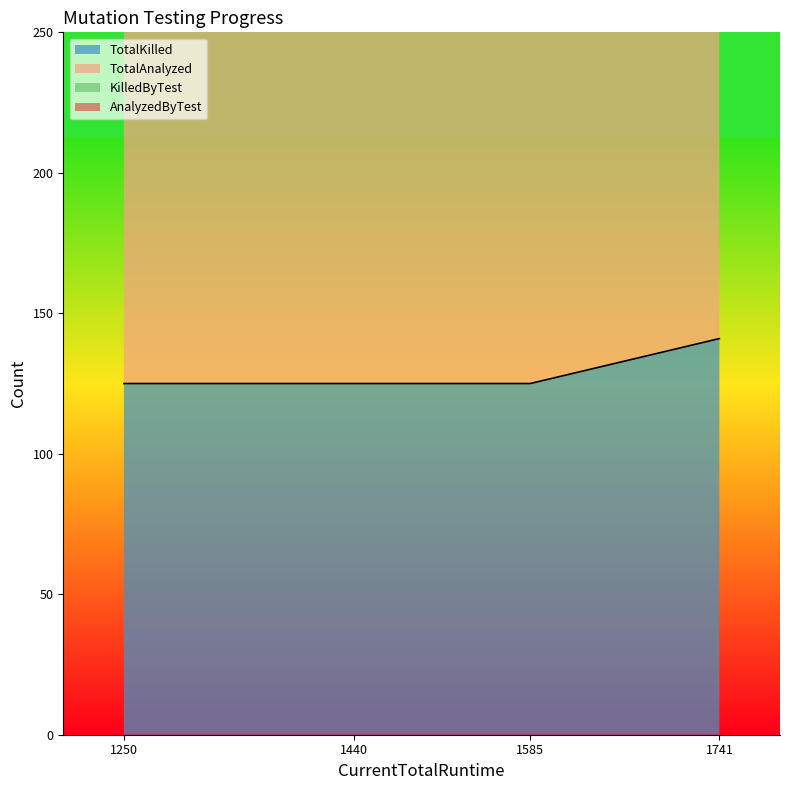

True or false: TotalAnalyzed and TotalKilled intersect in this chart.

False